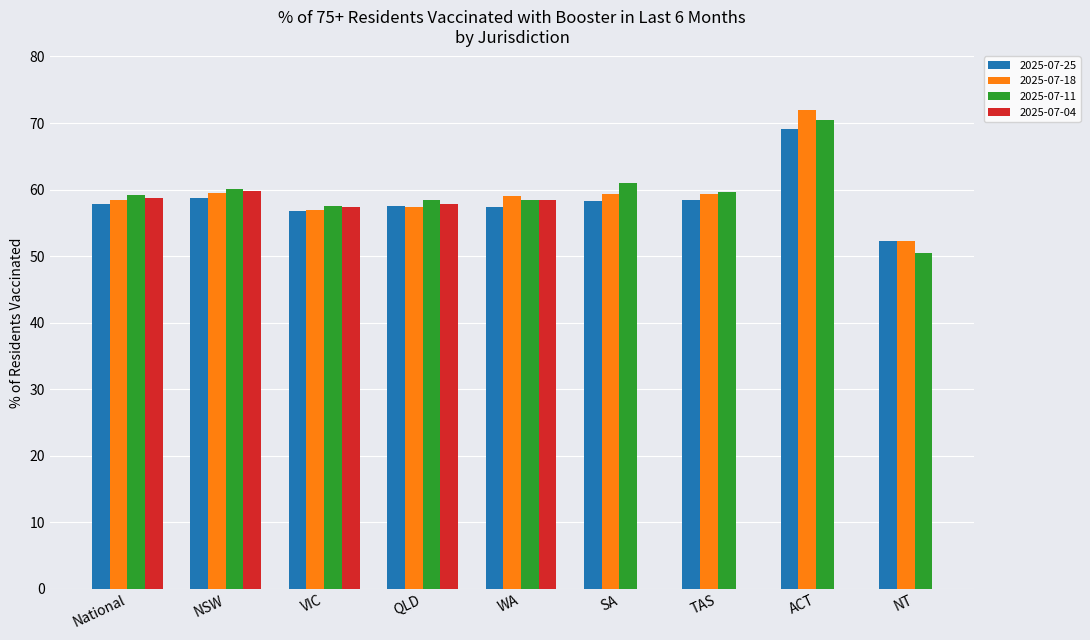

How many bars are there in each group?

3